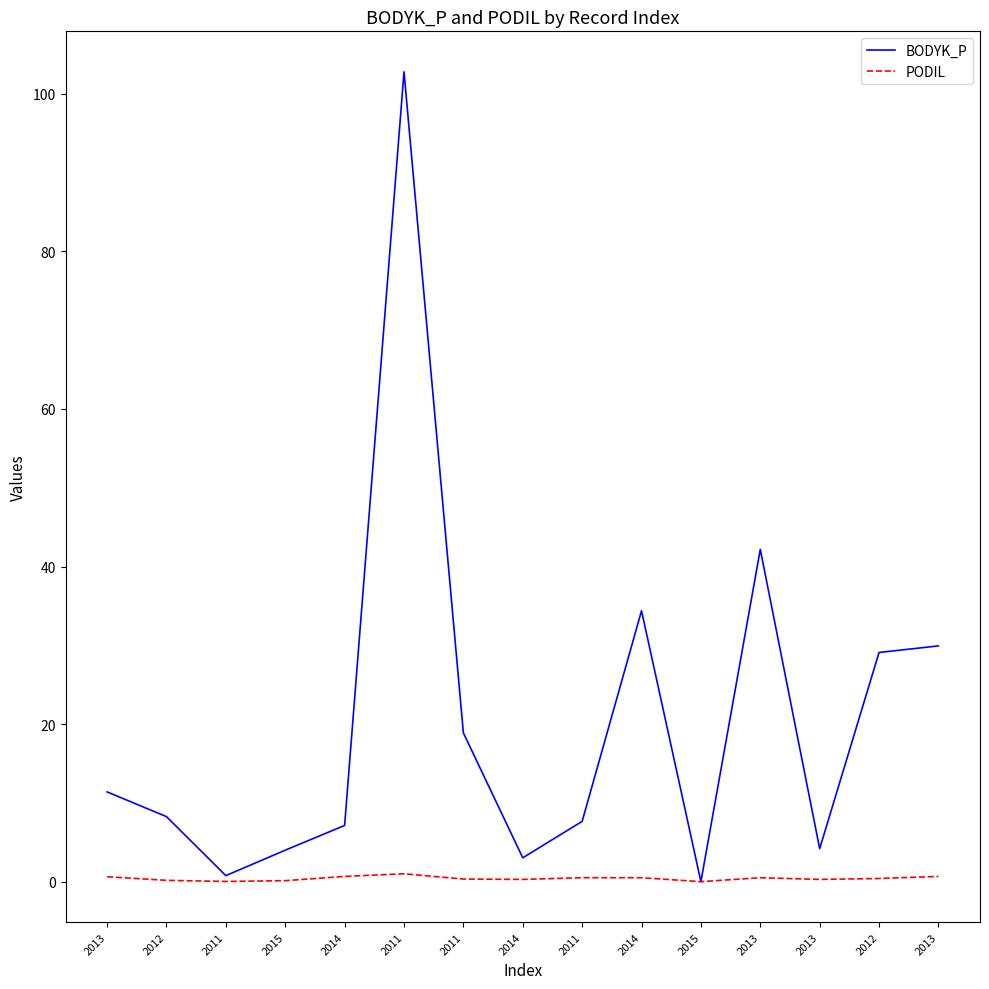

What is the spread (max minus min) of values at 2012?

8.1